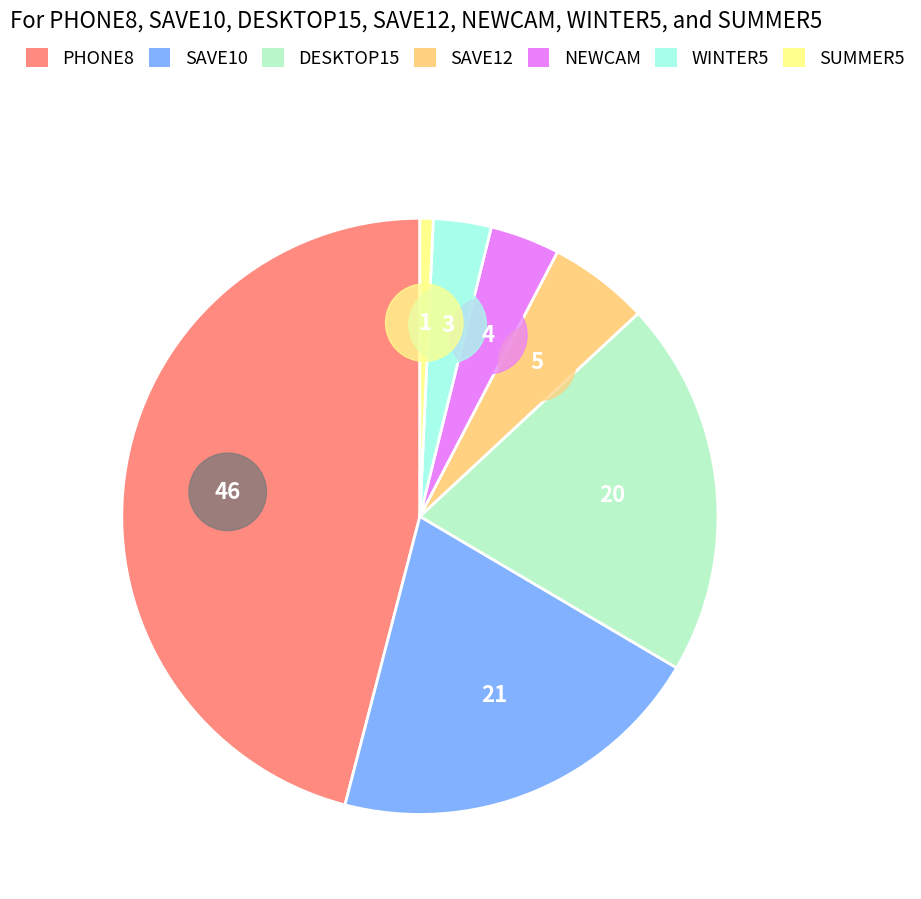

Is there any slice that represents more than half of the pie?

No